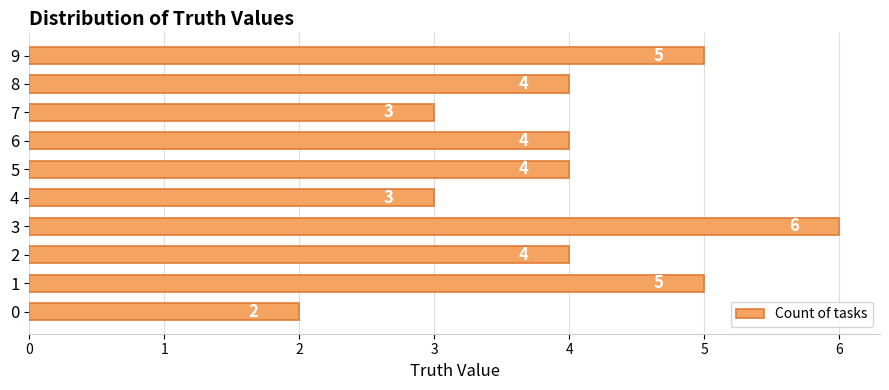

What is the greatest value displayed?

6